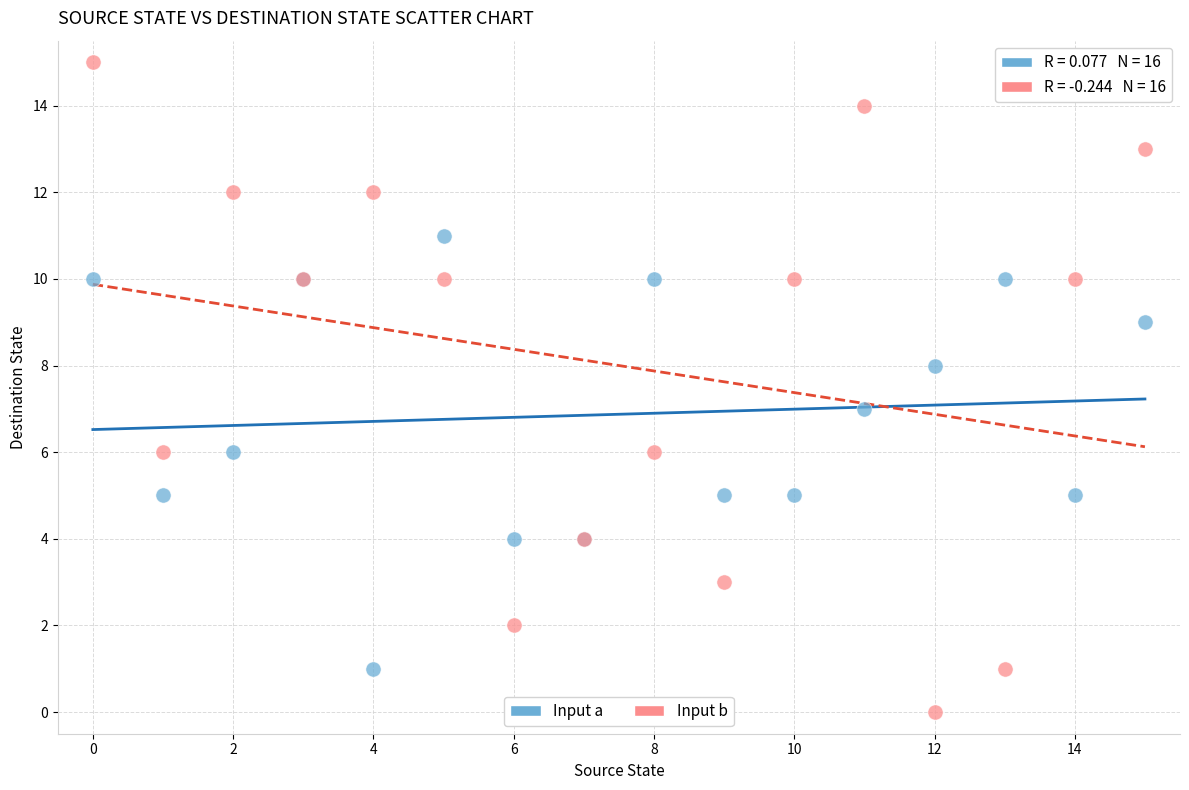

Which series has the largest Y range (max minus min)?

Input b